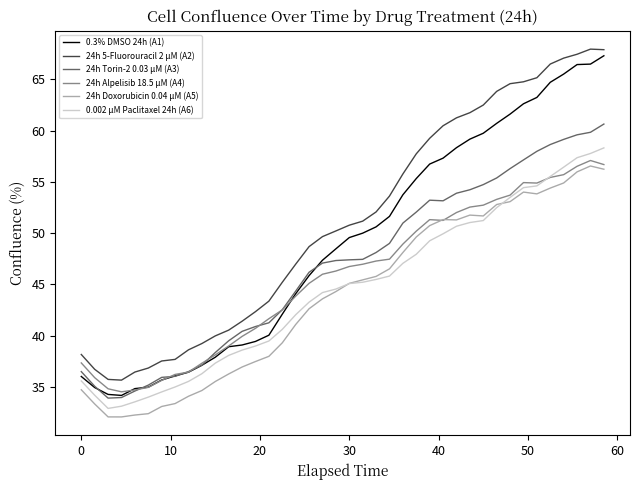

True or false: 24h Torin-2 0.03 µM (A3) and 0.002 µM Paclitaxel 24h (A6) intersect in this chart.

False